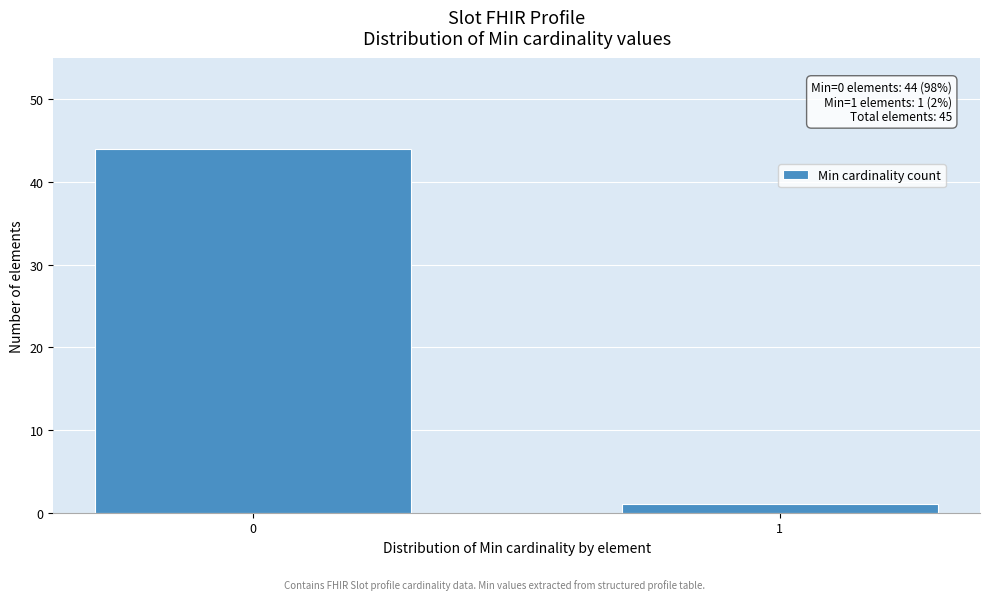

Reading right to left, extract all data points from this chart.

1=1	0=44